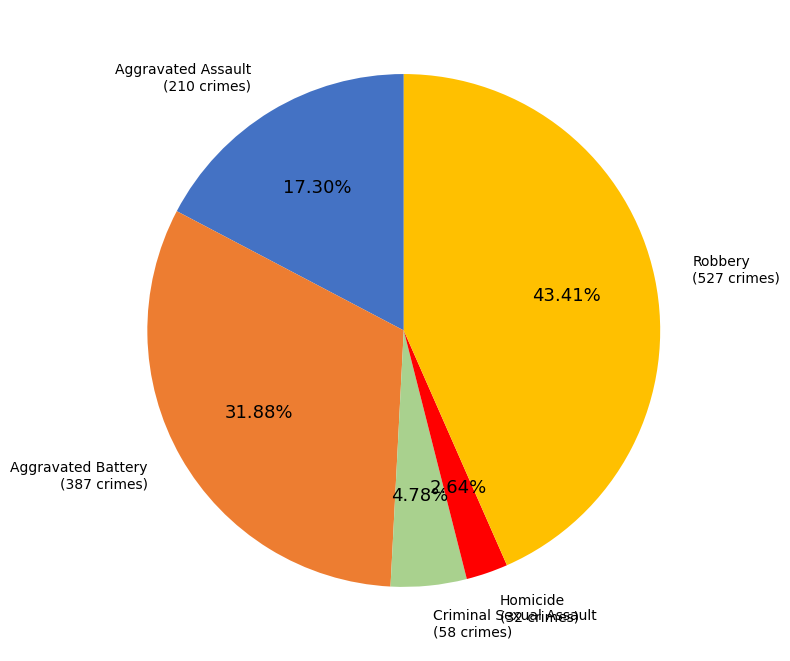

Does any single category account for the majority?

No